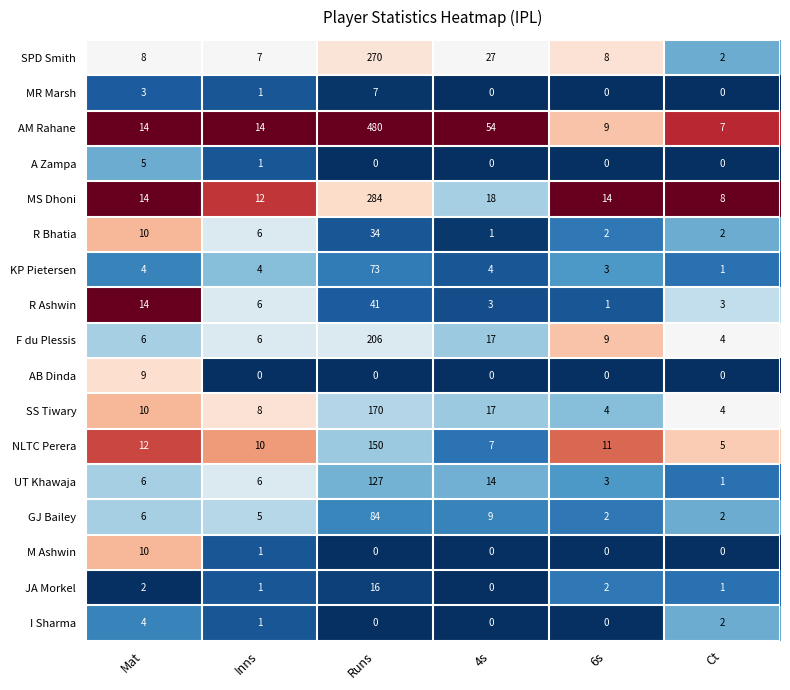

What is the spread (max minus min) of values at Inns?

14